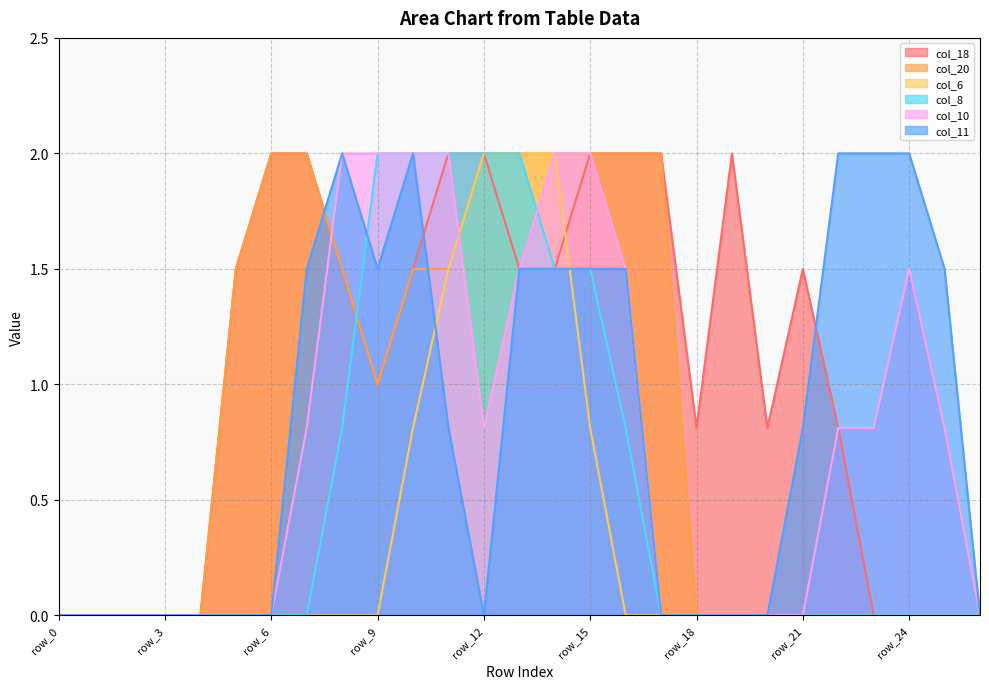

What is the sum of all col_10 values?

20.6